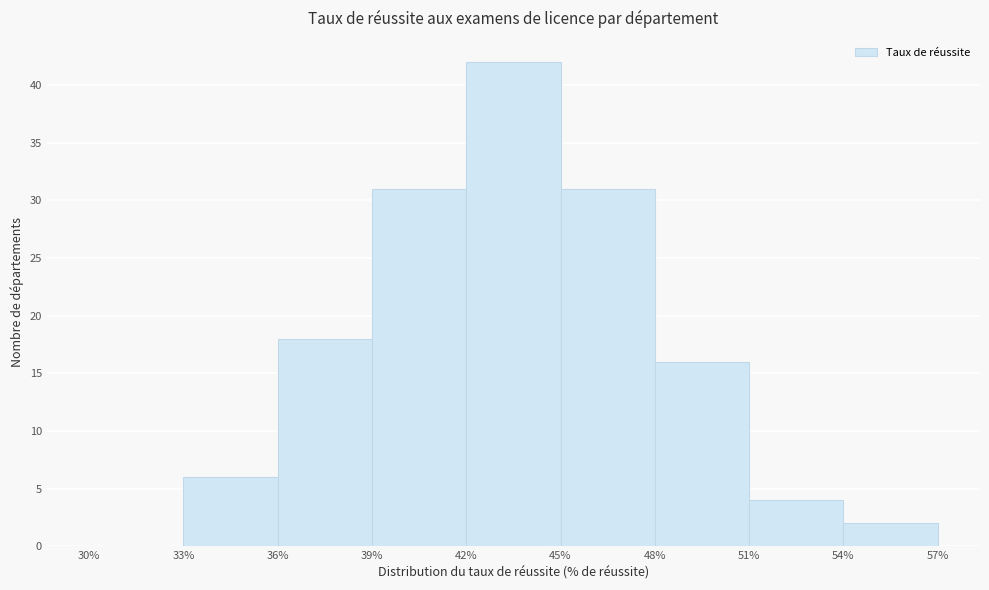

Reading left to right, transcribe this chart: for each bar, give the range it covers on the x-axis and its height. The values are not printed on the chart, so give them approximately, as read against the axis.

30% to 33%: 0
33% to 36%: 6
36% to 39%: 18
39% to 42%: 31
42% to 45%: 42
45% to 48%: 31
48% to 51%: 16
51% to 54%: 4
54% to 57%: 2